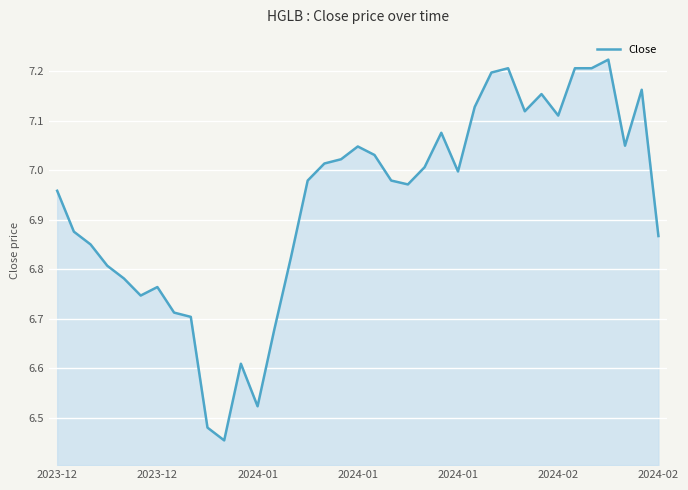

What is the sum of all values?

256.5